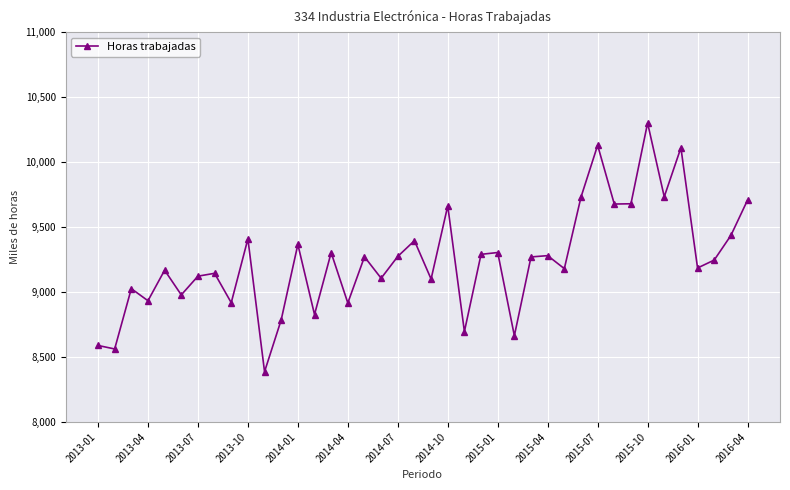

How many categories are shown in the chart?

40